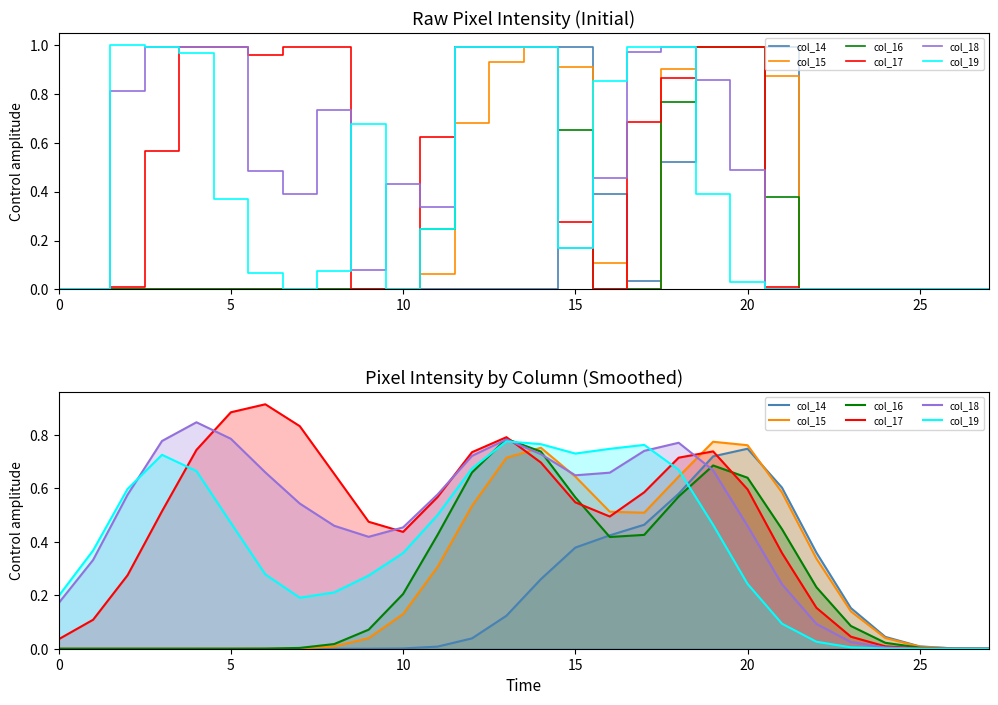

What are all the series names shown in the legend?

col_14, col_15, col_16, col_17, col_18, col_19